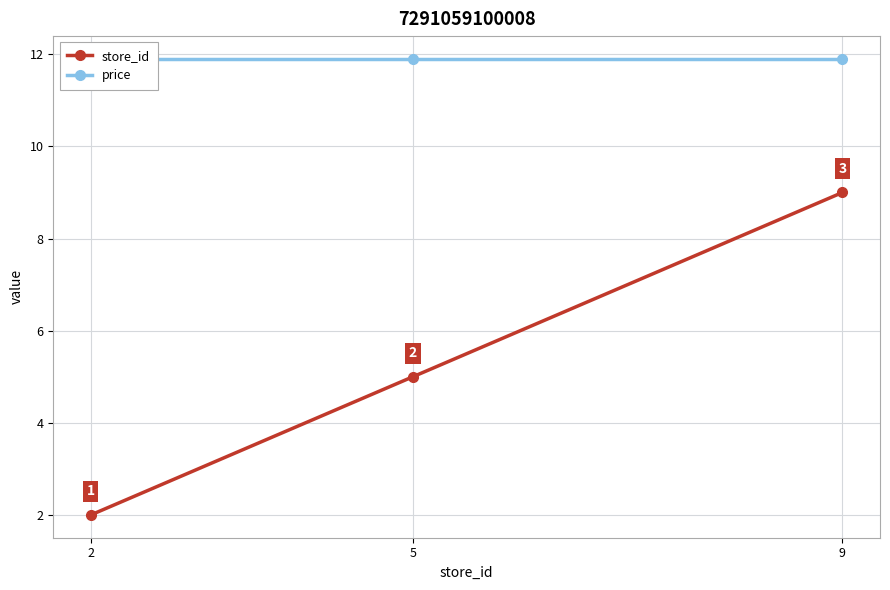

Which series has the largest total across all categories?

price